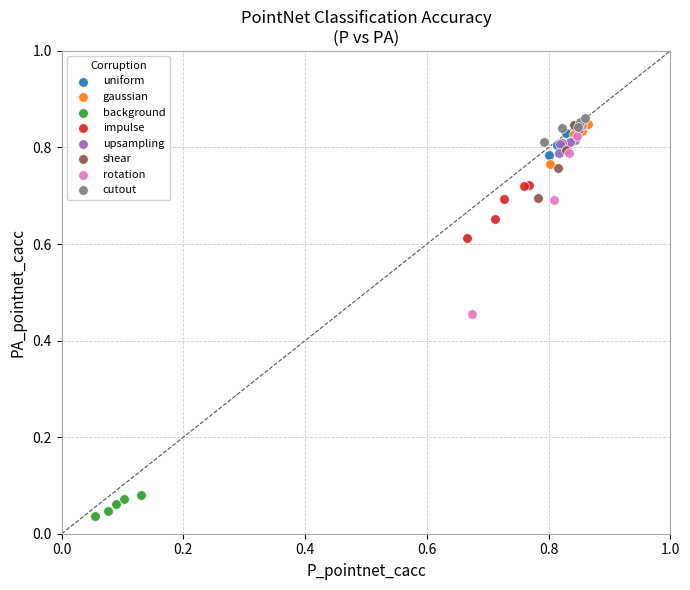

Which series has the largest Y range (max minus min)?

rotation